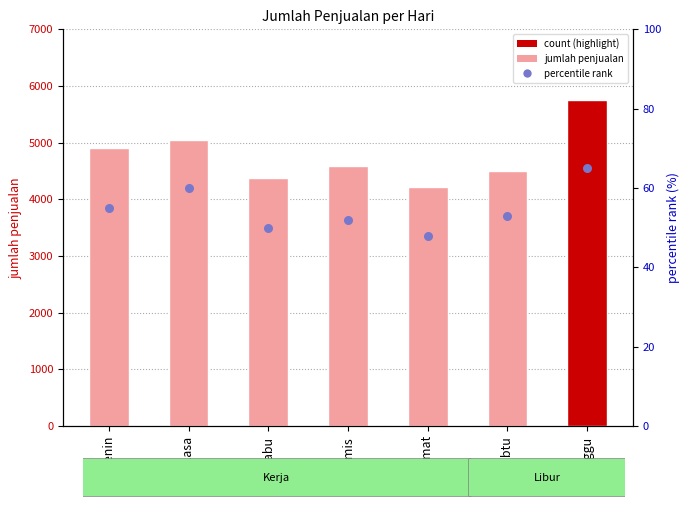

At which category is the sum across all series the highest?

minggu